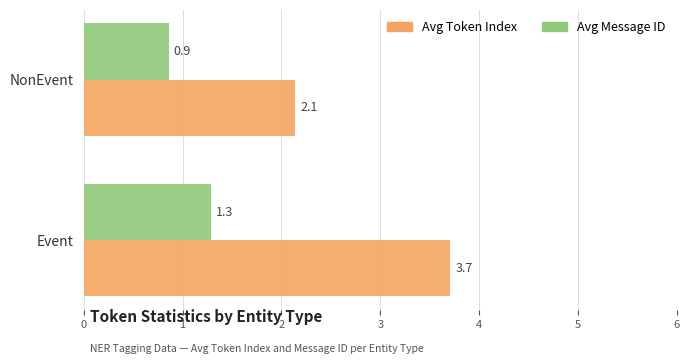

Where is Avg Message ID nearest to the value 1?

NonEvent